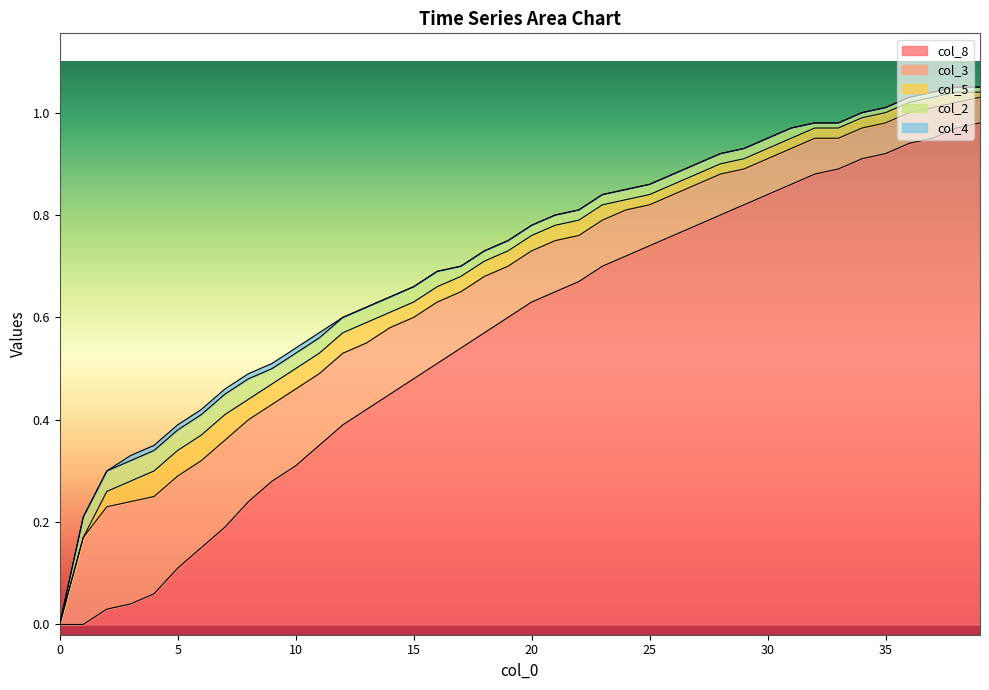

The col_4 series shows 0.0 at 15. True or false?

False